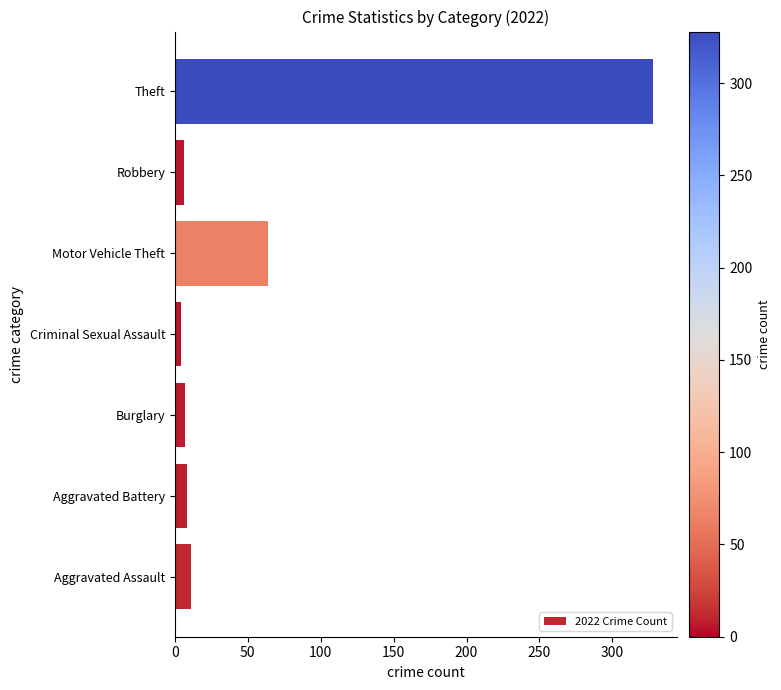

Between Burglary and Motor Vehicle Theft, which is larger?

Motor Vehicle Theft